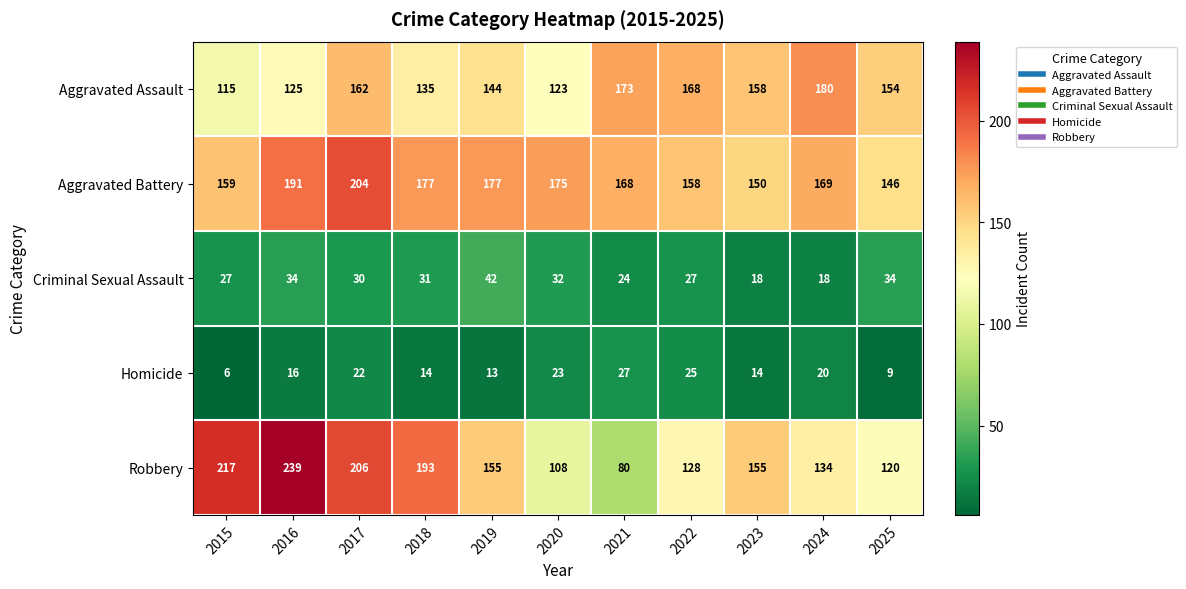

At which category does the chart reach its minimum across all series?

2015